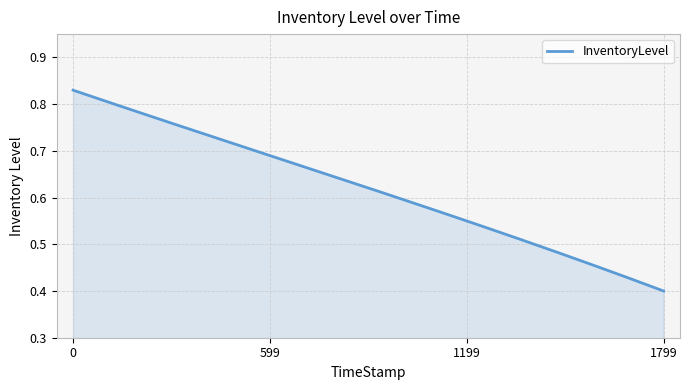

Count the values in the range 0 to 1.

300